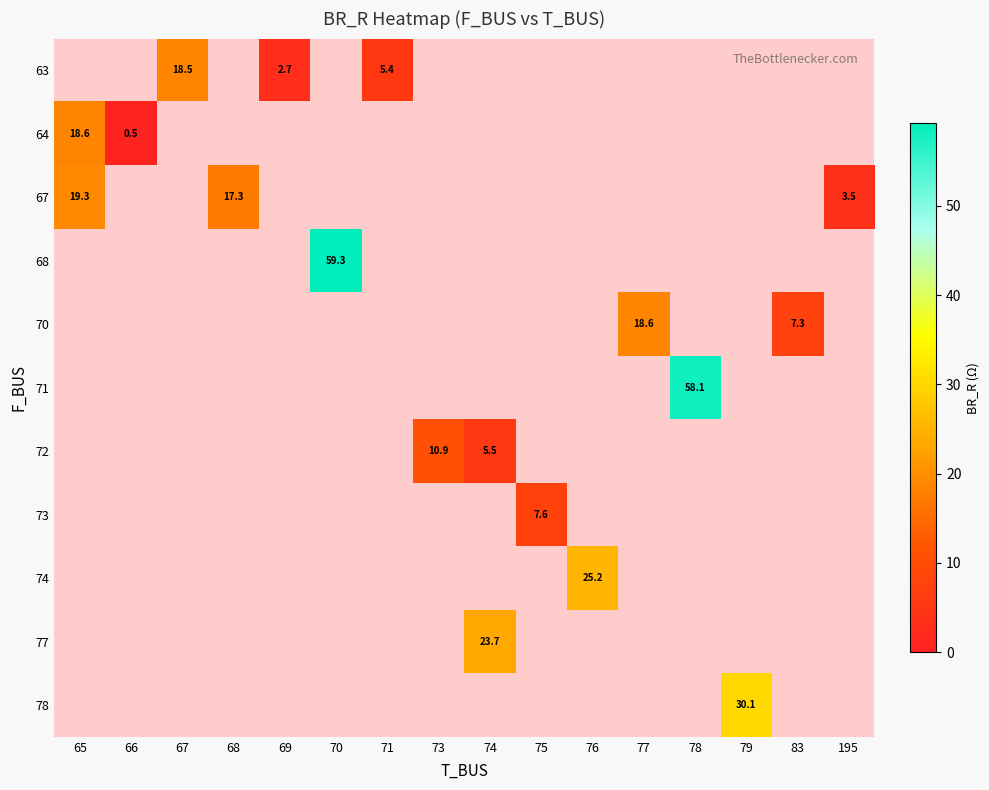

Between 74 and 65, which is larger?

65